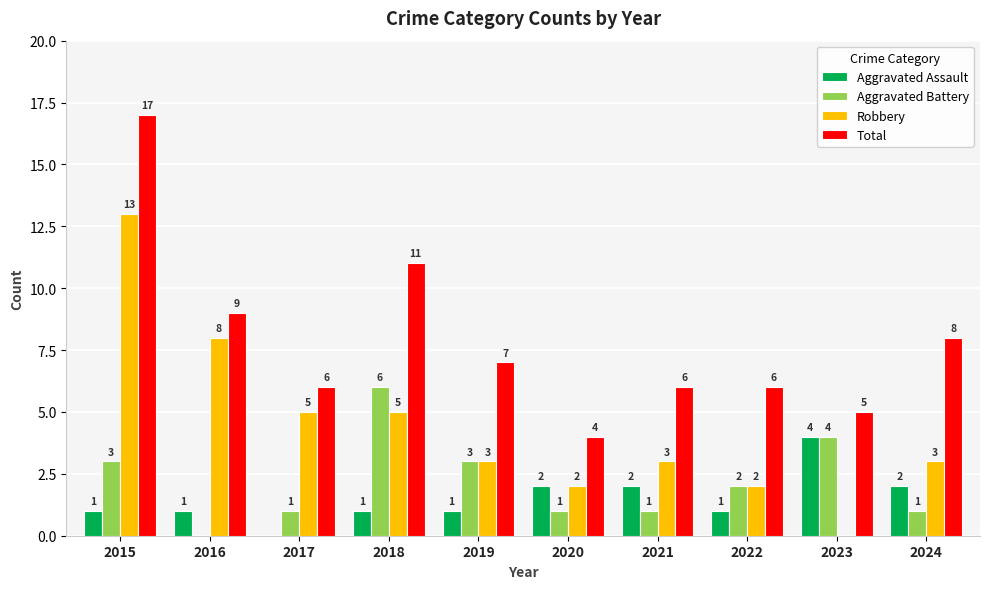

What is the highest value of the Aggravated Battery series?

6